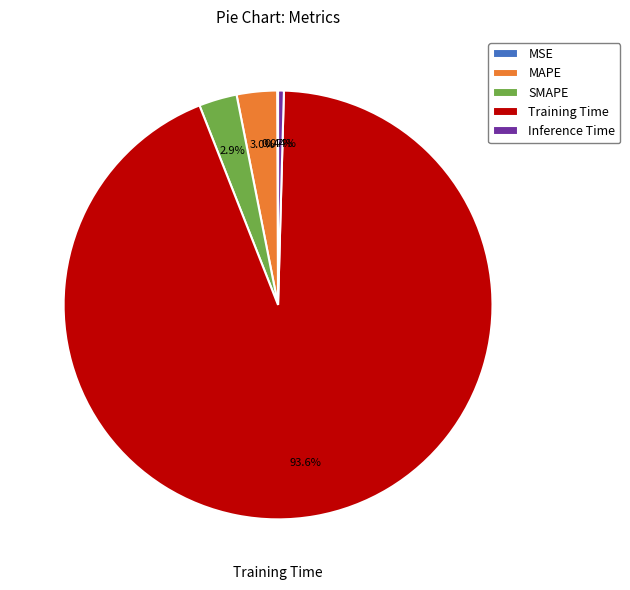

Which slice is the largest?

Training Time